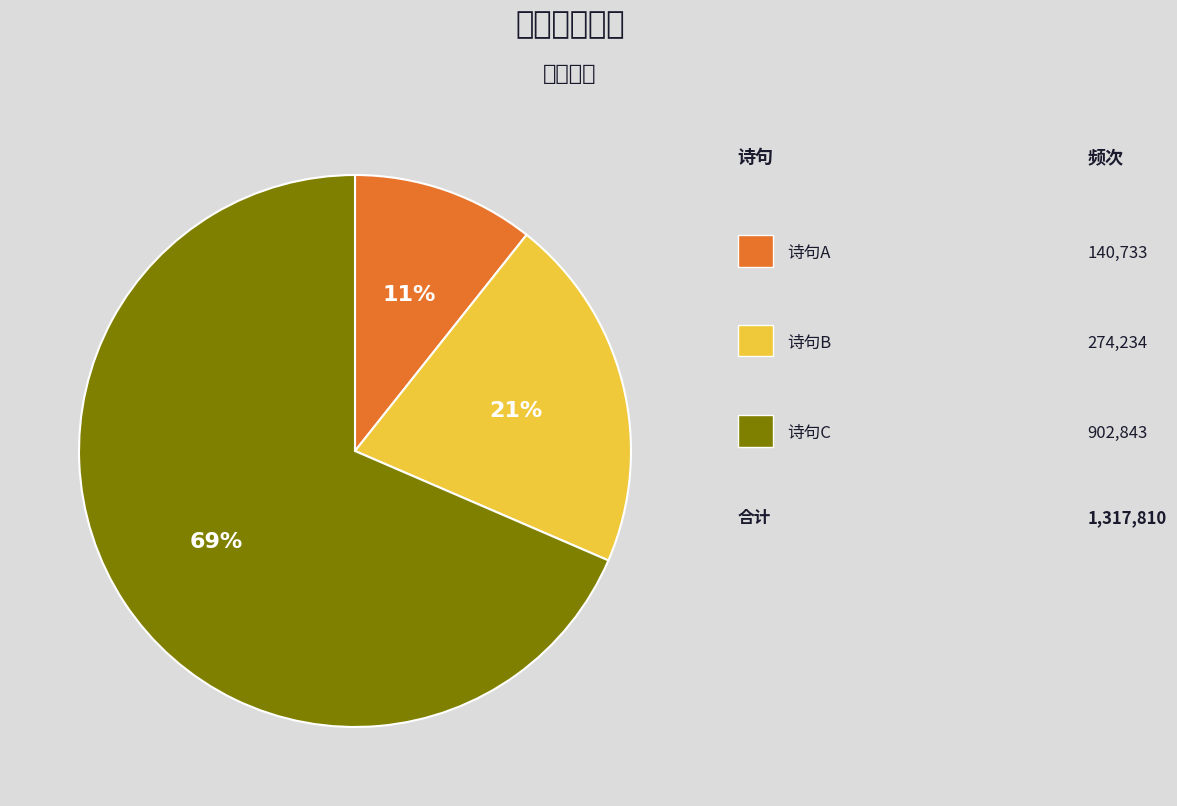

Is there any slice that represents more than half of the pie?

Yes